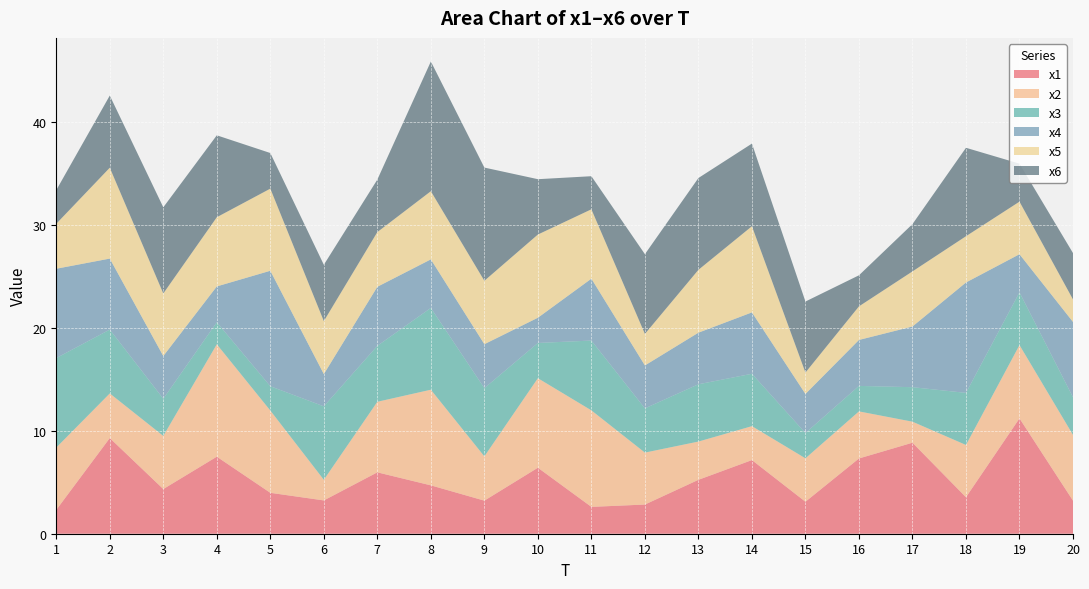

Reading left to right, list all the values displayed in this chart.

x1: 1=2.3	2=9.3	3=4.3	4=7.5	5=4.0	6=3.2	7=6.0	8=4.7	9=3.2	10=6.4	11=2.6	12=2.8	13=5.2	14=7.2	15=3.1	16=7.3	17=8.8	18=3.6	19=11.2	20=3.2
x2: 1=6.1	2=4.3	3=5.2	4=10.9	5=8.0	6=2.0	7=6.9	8=9.3	9=4.3	10=8.7	11=9.4	12=5.0	13=3.7	14=3.3	15=4.2	16=4.6	17=2.0	18=5.1	19=7.1	20=6.4
x3: 1=8.7	2=6.2	3=3.6	4=2.1	5=2.4	6=7.1	7=5.4	8=8.0	9=6.6	10=3.4	11=6.8	12=4.3	13=5.6	14=5.1	15=2.5	16=2.5	17=3.4	18=5.1	19=5.1	20=3.7
x4: 1=8.7	2=6.9	3=4.2	4=3.5	5=11.2	6=3.1	7=5.7	8=4.7	9=4.3	10=2.5	11=6.0	12=4.2	13=5.0	14=6.0	15=3.8	16=4.5	17=5.9	18=10.7	19=3.7	20=7.3
x5: 1=4.4	2=8.8	3=6.1	4=6.7	5=8.0	6=5.1	7=5.3	8=6.6	9=6.2	10=8.1	11=6.7	12=3.1	13=6.1	14=8.4	15=2.1	16=3.3	17=5.4	18=4.5	19=5.1	20=2.2
x6: 1=3.3	2=7.0	3=8.4	4=8.0	5=3.5	6=5.5	7=5.1	8=12.6	9=11.0	10=5.4	11=3.2	12=7.8	13=8.9	14=8.0	15=6.9	16=3.0	17=4.6	18=8.6	19=3.7	20=4.5